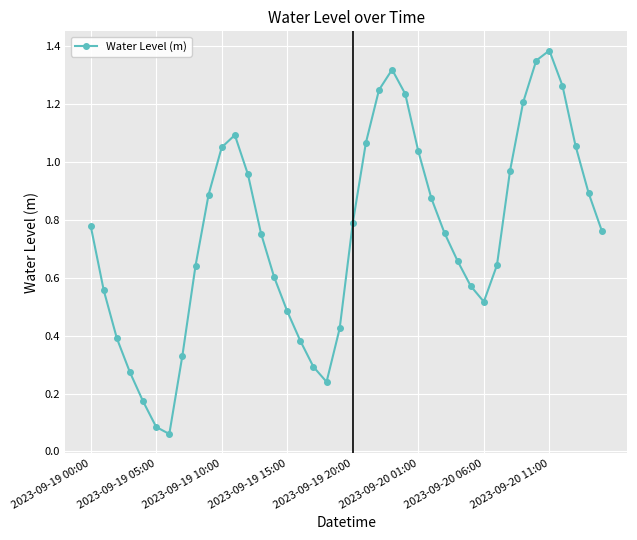

How many interior local valleys (lower than both neighbors) does the data have?

3